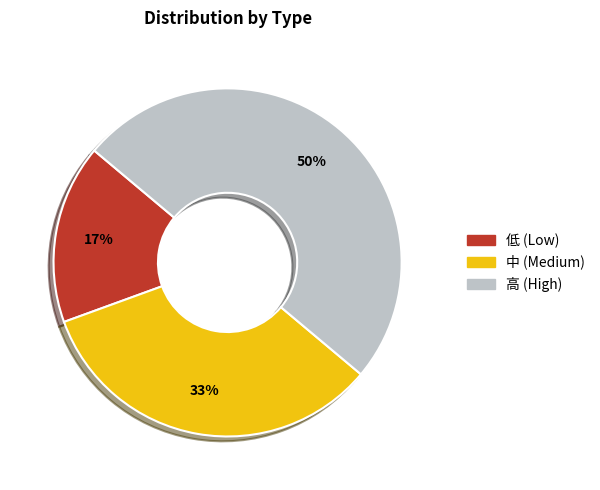

To the nearest percent, what is the difference between the largest and smallest slice percentages?

33%